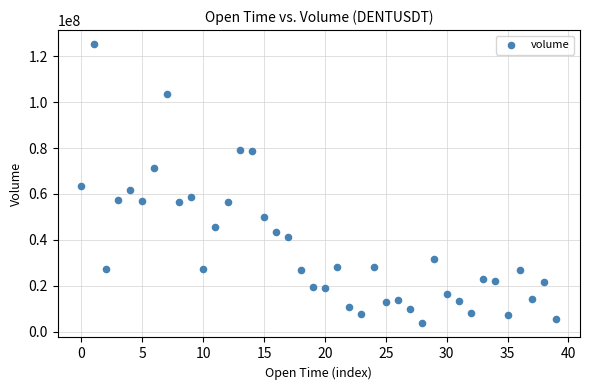

How many points are shown in the scatter plot?

40